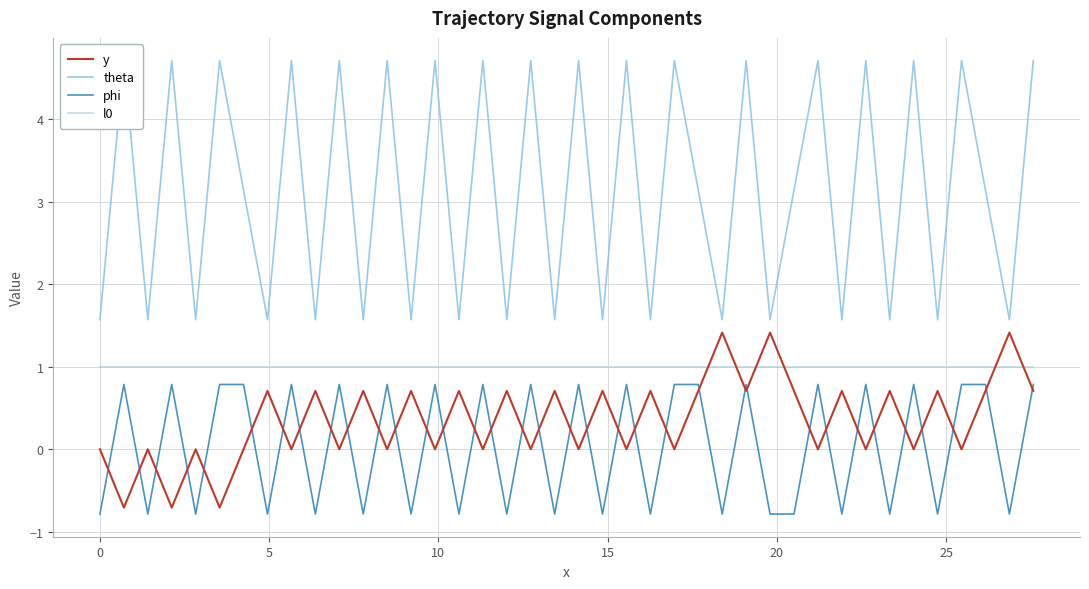

True or false: phi and l0 intersect in this chart.

False